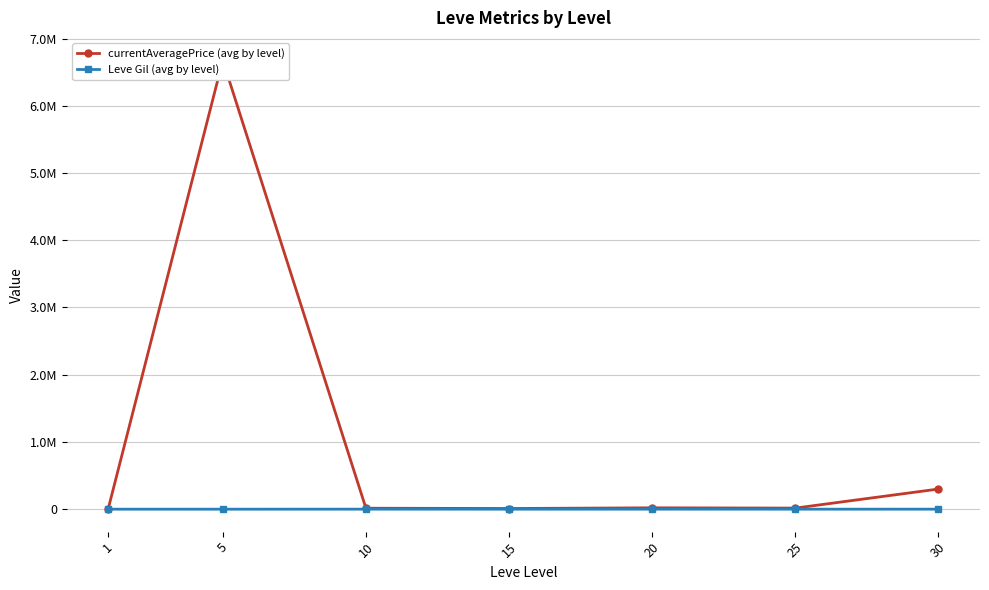

What is the difference between the second highest and second lowest values in the Leve Gil (avg by level) series?

370.2